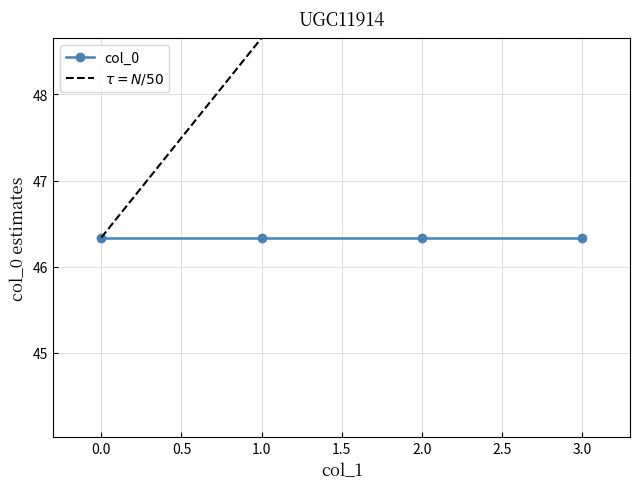

At how many categories does at least one series exceed 46?

4